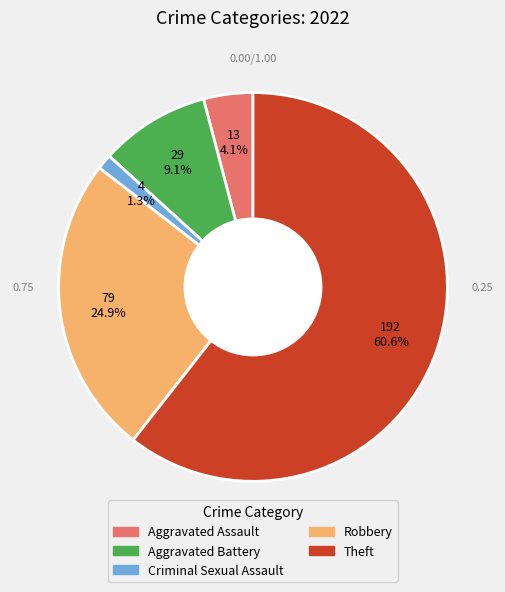

To the nearest percent, what percentage of the pie is Criminal Sexual Assault?

1%